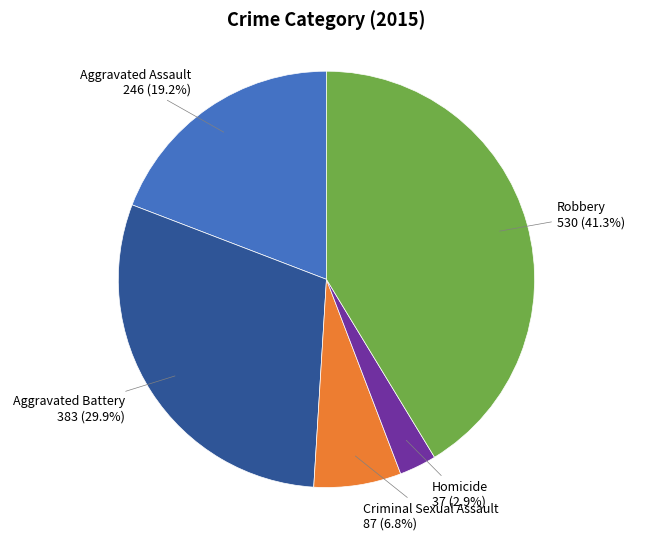

Is the sum of Robbery and Homicide greater than half?

No